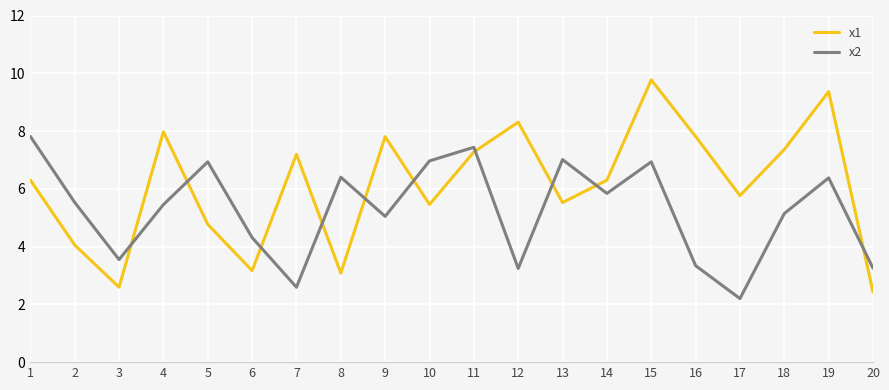

What is the greatest value displayed?

9.8